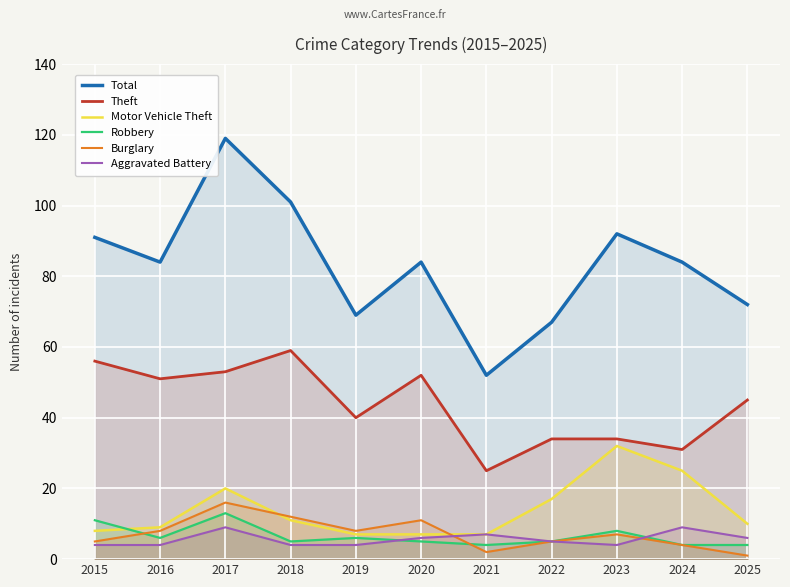

Is it true that Theft equals 77 at 2018?

False